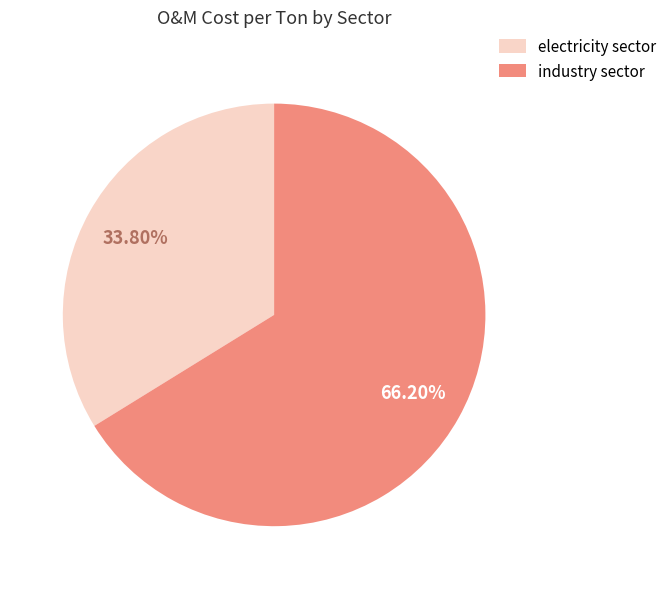

Which has a higher value, industry sector or electricity sector?

industry sector